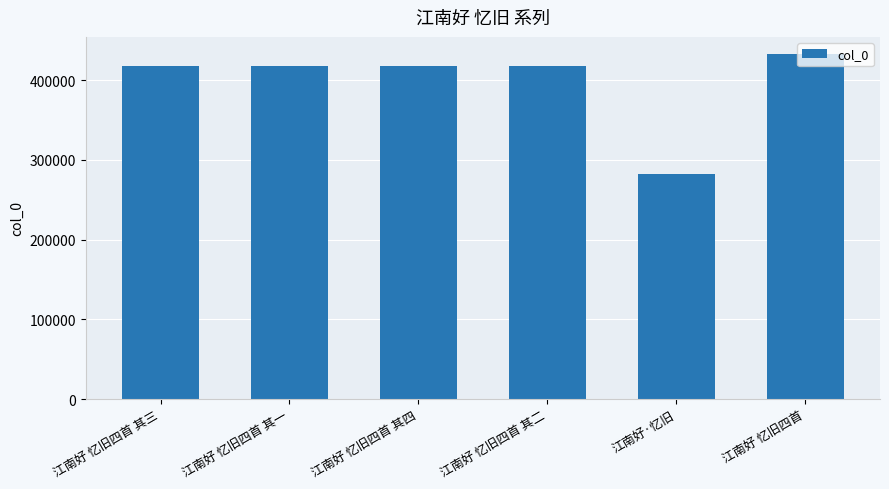

What is the value of the 5th bar from the left?

282866